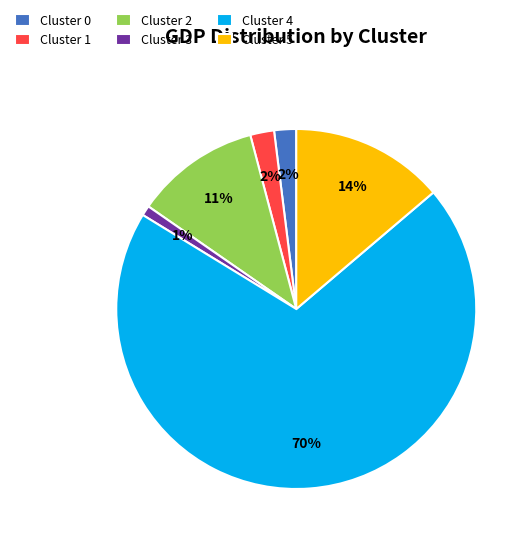

Which has a higher value, Cluster 1 or Cluster 4?

Cluster 4